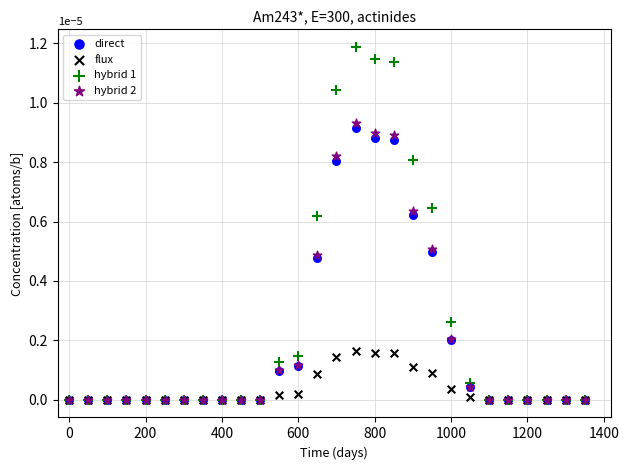

Which series reaches the maximum Y coordinate?

hybrid 1